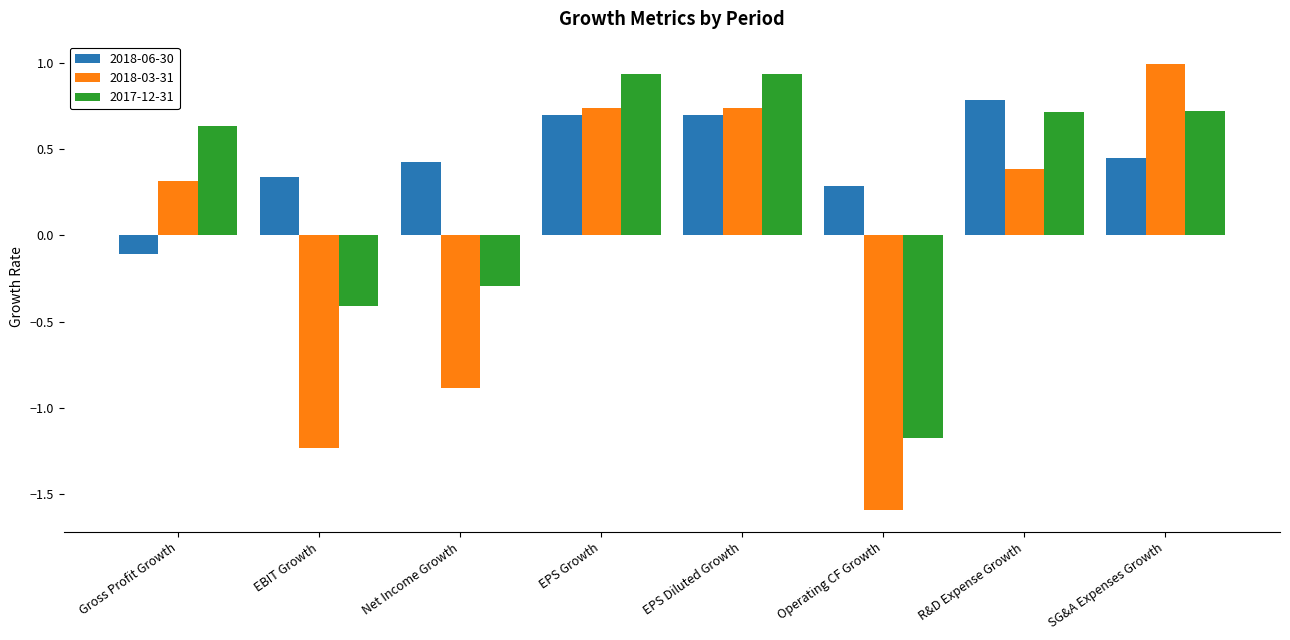

Which series has the largest range (max minus min)?

2018-03-31